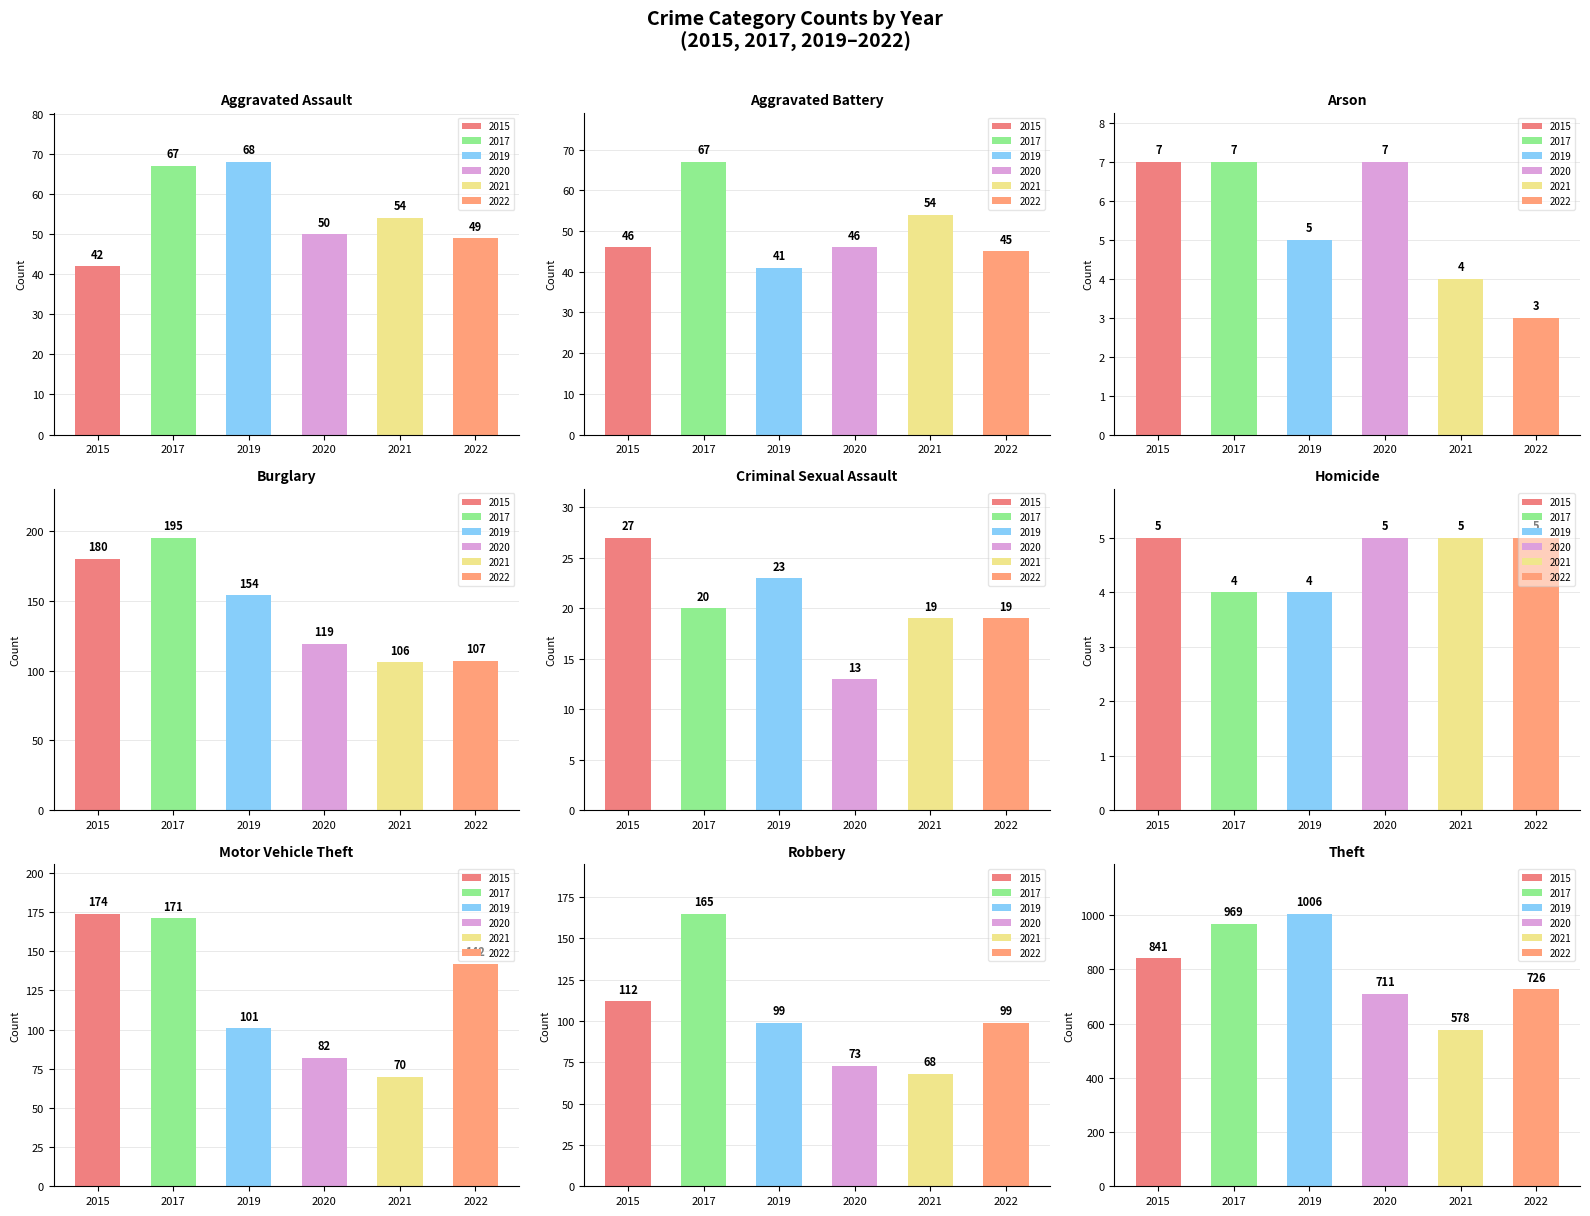

Which series has the largest total across all categories?

2017